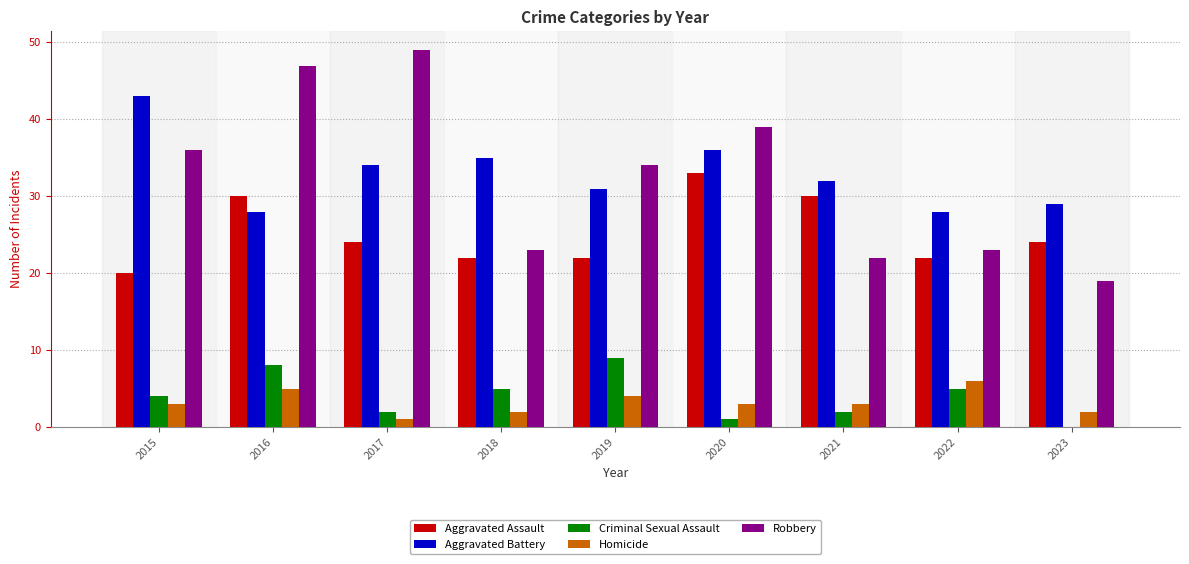

What are all the series names shown in the legend?

Aggravated Assault, Aggravated Battery, Criminal Sexual Assault, Homicide, Robbery